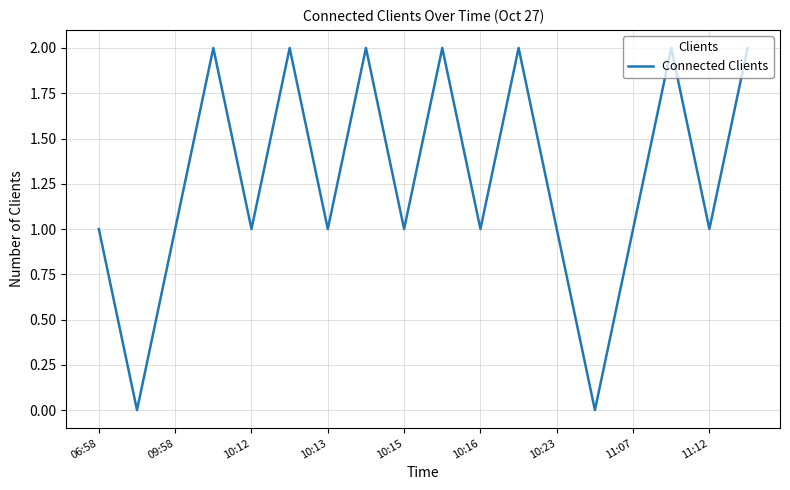

How many points are lower than both their immediate neighbors (excluding endpoints)?

7